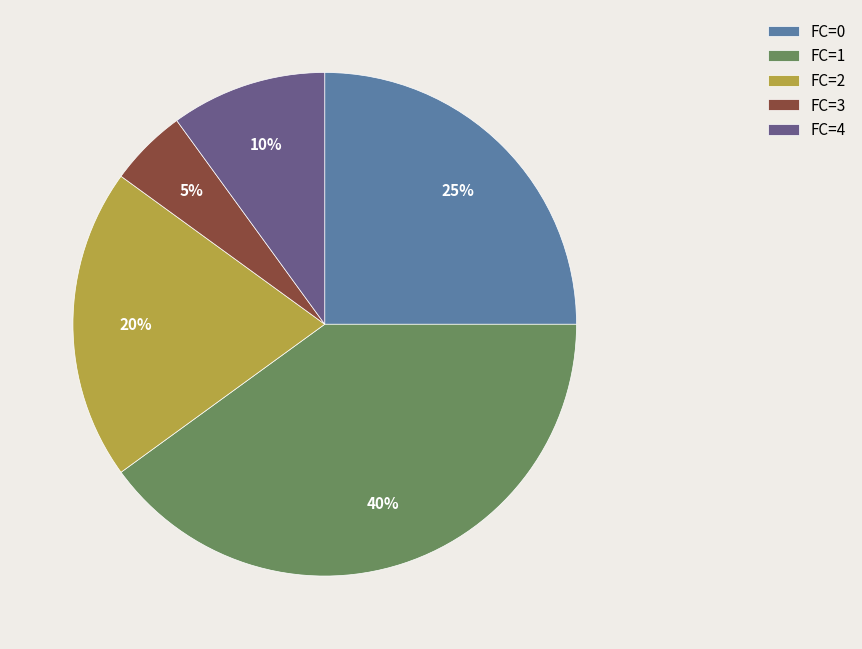

What percentage is the FC=1 slice, to the nearest percent?

40%